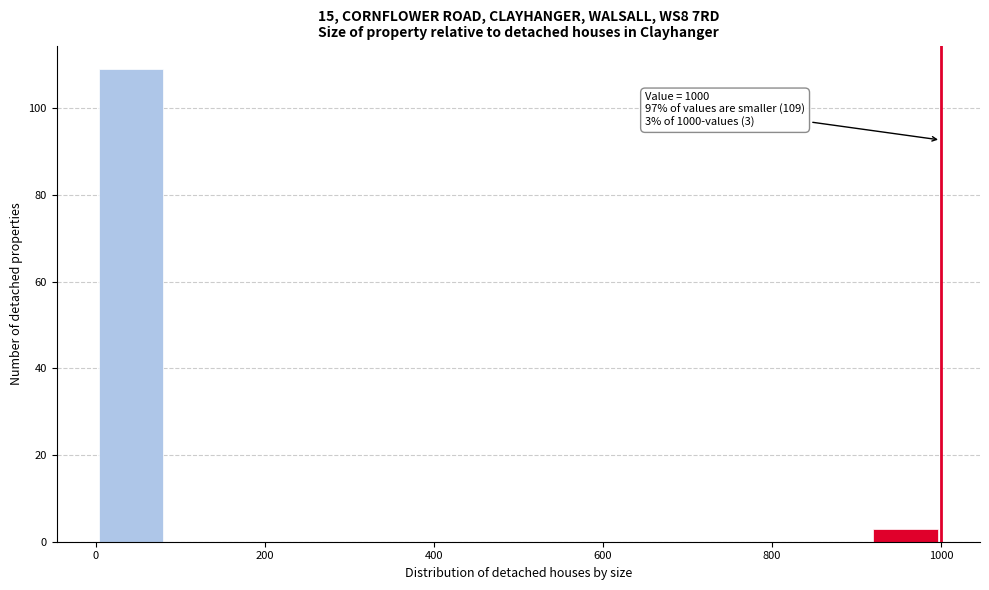

Over which range of the x-axis is the bar tallest?

0 to 80